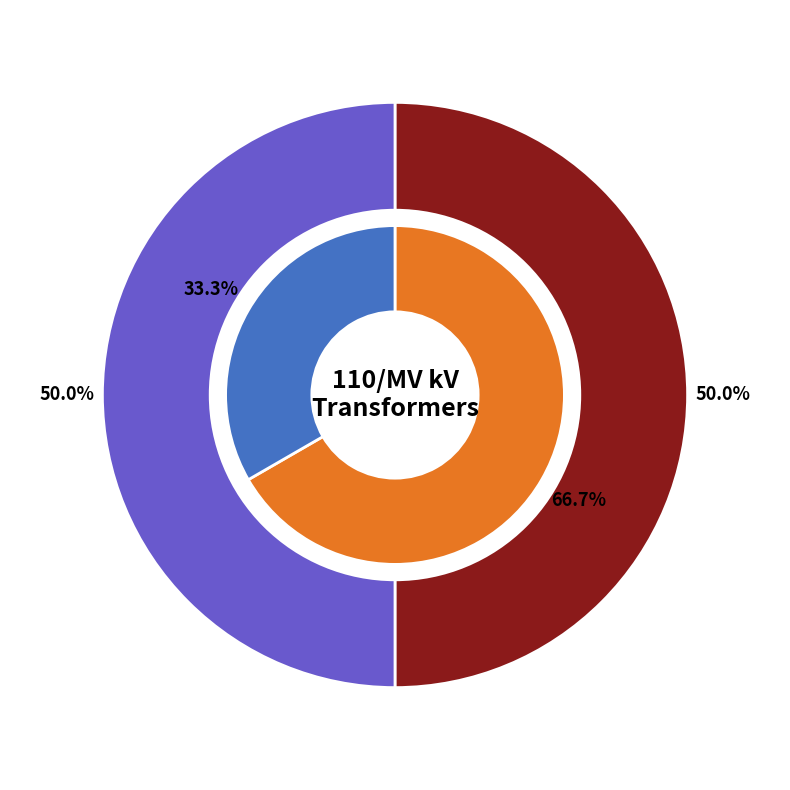

Rank the series by their maximum value, from highest to lowest.

values_hv, values_mv